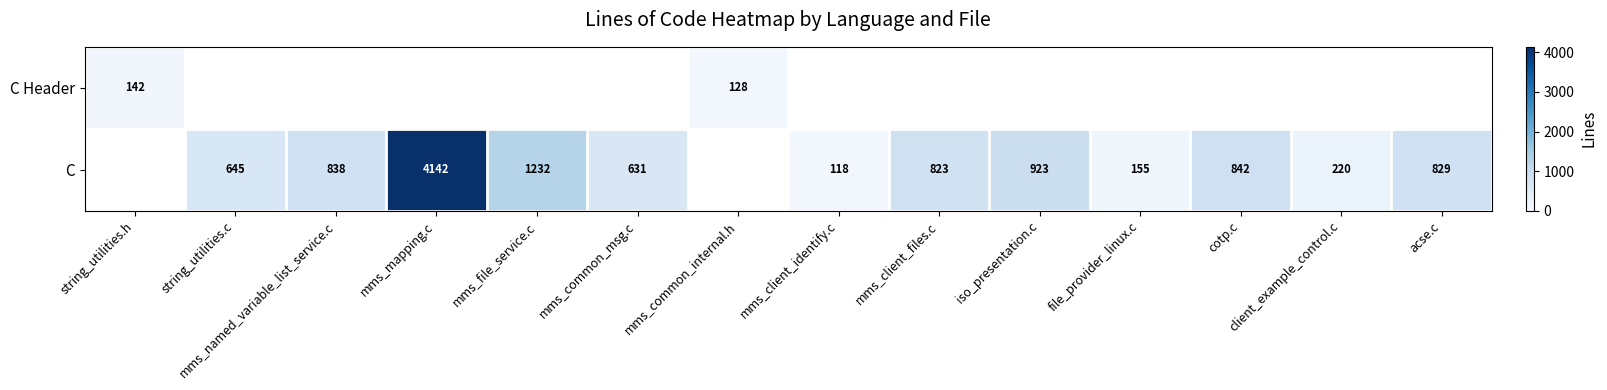

What is the sum of the C values at client_example_control.c and acse.c?

1049